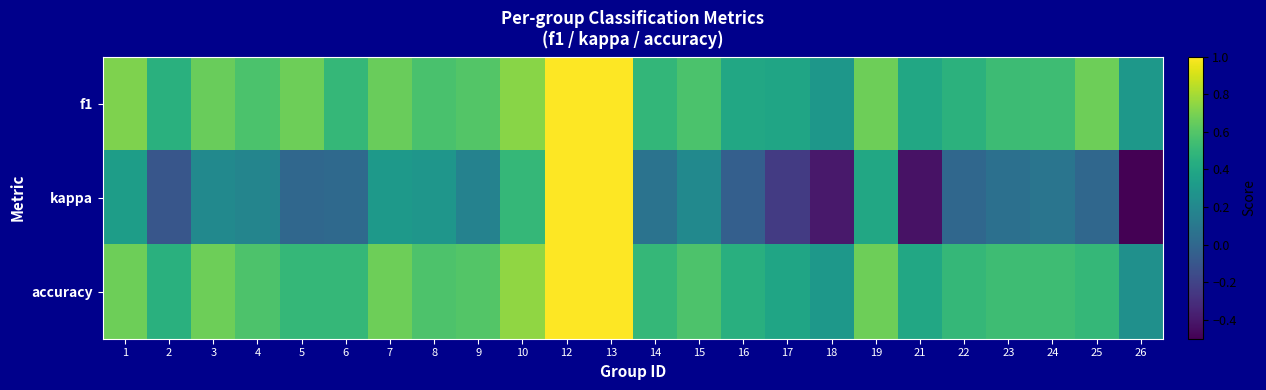

Reading left to right, transcribe all the data shown in this chart.

f1: 1=0.7	2=0.5	3=0.7	4=0.6	5=0.7	6=0.5	7=0.7	8=0.6	9=0.6	10=0.7	12=1.0	13=1.0	14=0.5	15=0.6	16=0.4	17=0.4	18=0.3	19=0.7	21=0.4	22=0.5	23=0.5	24=0.5	25=0.7	26=0.3
kappa: 1=0.3	2=-0.1	3=0.2	4=0.2	5=0.0	6=0.0	7=0.3	8=0.3	9=0.2	10=0.5	12=1.0	13=1.0	14=0.1	15=0.2	16=-0.0	17=-0.2	18=-0.4	19=0.4	21=-0.4	22=0.0	23=0.1	24=0.1	25=0.0	26=-0.5
accuracy: 1=0.7	2=0.5	3=0.7	4=0.6	5=0.5	6=0.5	7=0.7	8=0.6	9=0.6	10=0.8	12=1.0	13=1.0	14=0.5	15=0.6	16=0.4	17=0.4	18=0.3	19=0.7	21=0.4	22=0.5	23=0.5	24=0.5	25=0.5	26=0.2